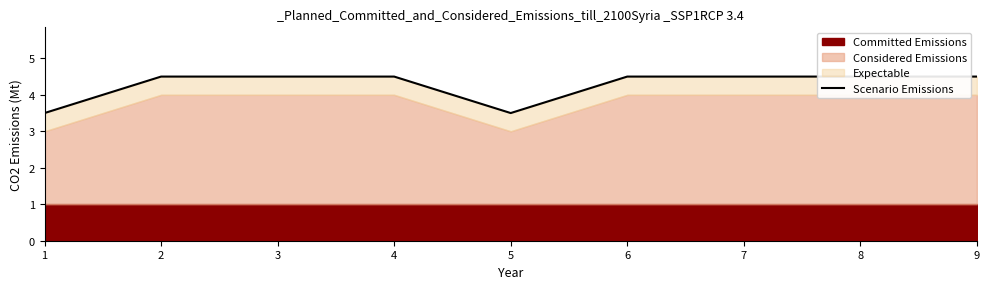

How many interior local valleys (lower than both neighbors) does the data have?

1